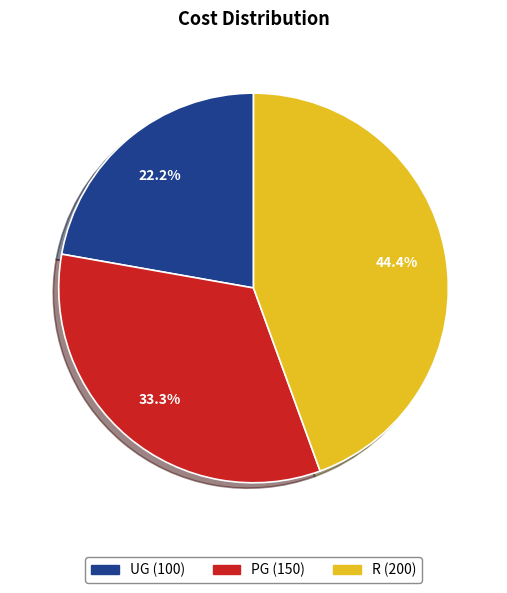

To the nearest percent, what is the average slice percentage?

33%